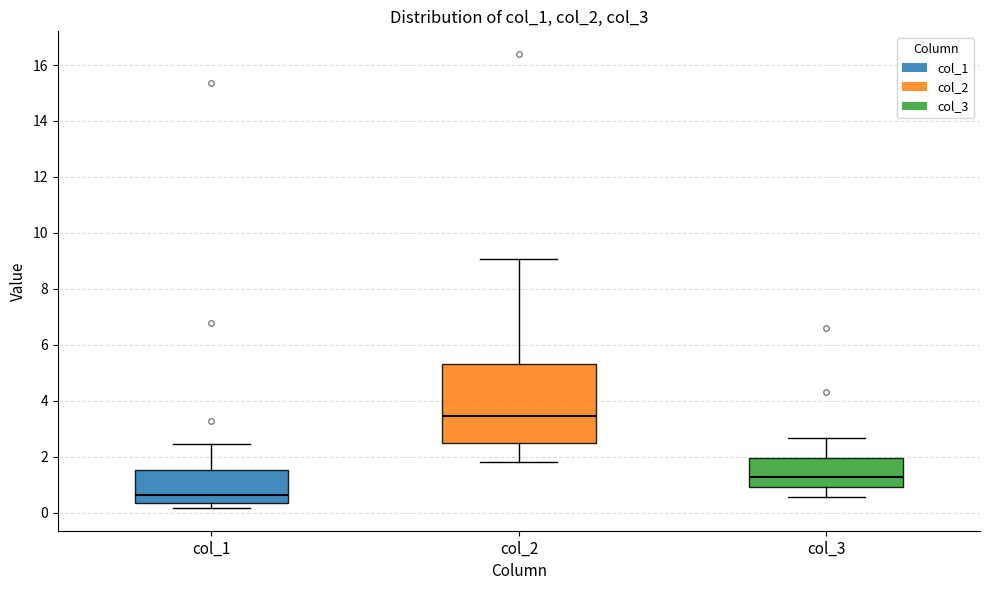

Reading left to right, read every box against the y-axis: the position of its median line, the range the box covers, and the ends of its whiskers. The values are not printed on the chart, so give them approximately, as read against the axis.

col_1: median 0.6, box 0.4 to 1.6, whiskers 0.2 to 2.4
col_2: median 3.4, box 2.4 to 5.4, whiskers 1.8 to 9.0
col_3: median 1.2, box 1.0 to 2.0, whiskers 0.6 to 2.6